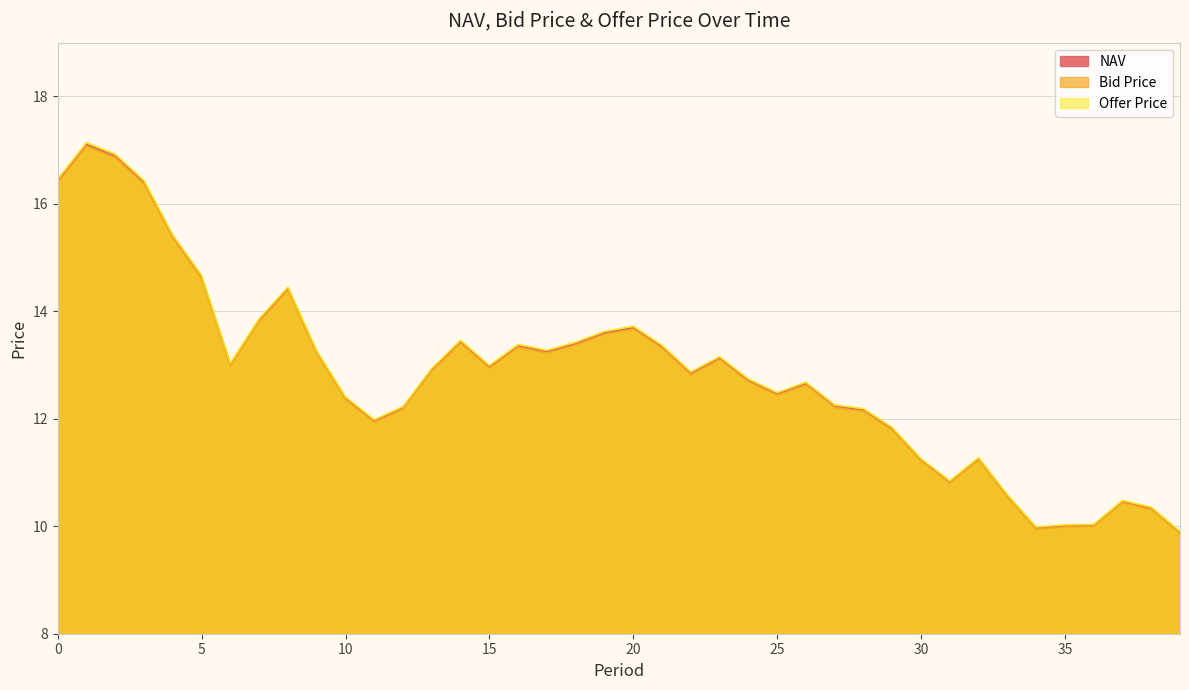

List the labels in order of NAV value, largest first.

1, 2, 0, 3, 4, 5, 8, 7, 20, 19, 14, 18, 16, 21, 17, 9, 23, 6, 15, 13, 22, 24, 26, 25, 10, 27, 12, 28, 11, 29, 32, 30, 31, 33, 37, 38, 36, 35, 34, 39